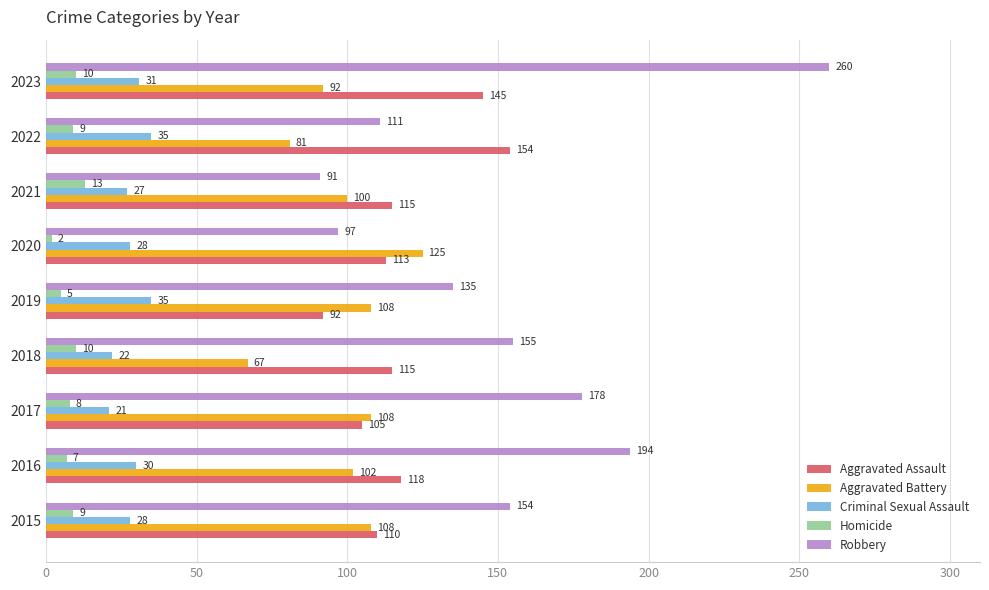

The Aggravated Assault series shows 63 at 2017. True or false?

False